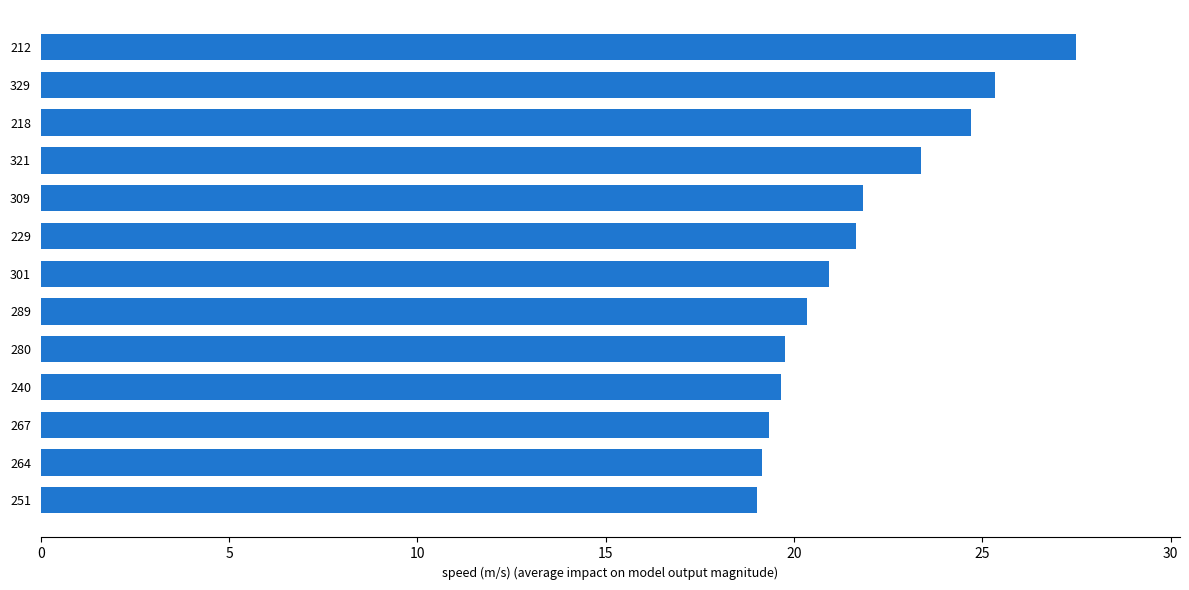

Are the bars grouped side by side (vs. stacked)?

No